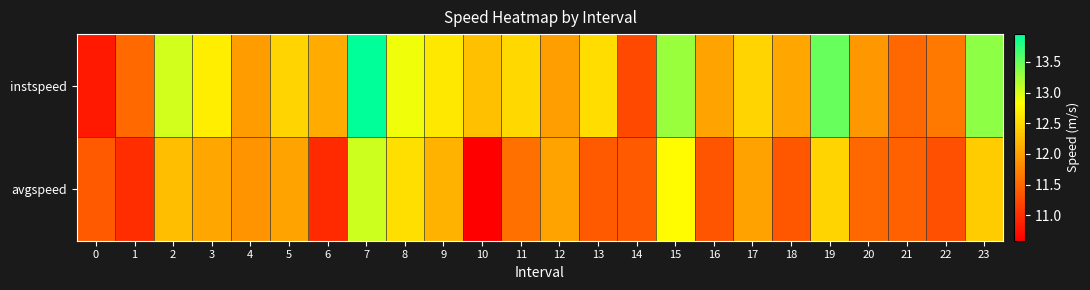

Which label corresponds to the smallest value in the chart?

10